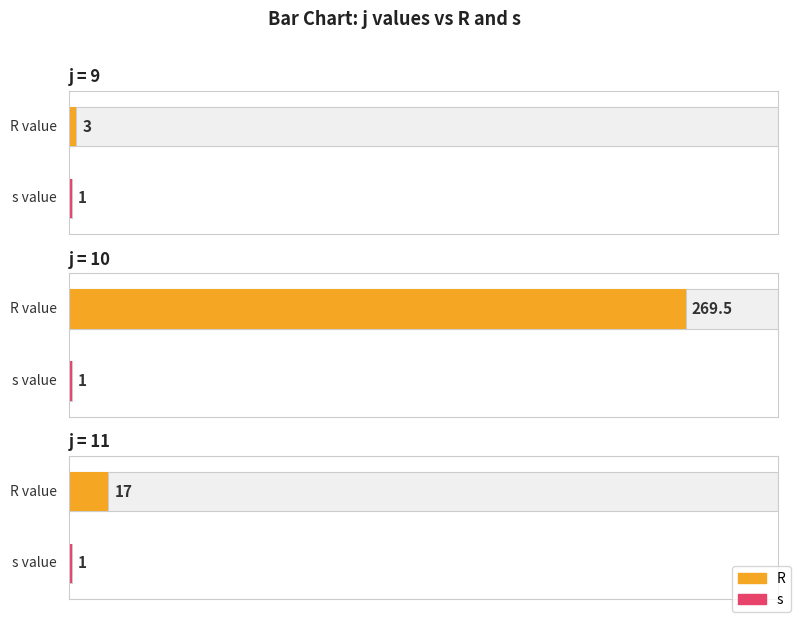

Reading left to right, what are all the values shown in this chart?

R: 3.0	269.5	17.0
s: 1.0	1.0	1.0